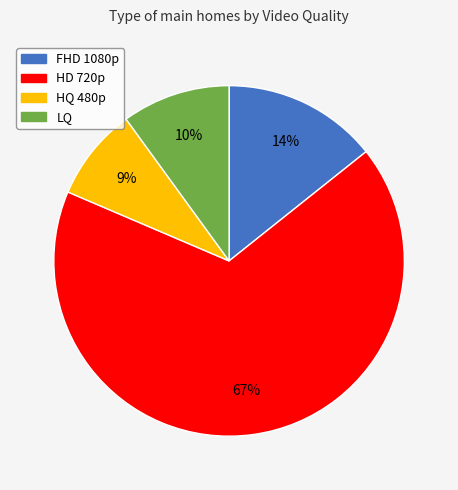

What is the ratio of the value at LQ to the value at HD 720p?

0.1